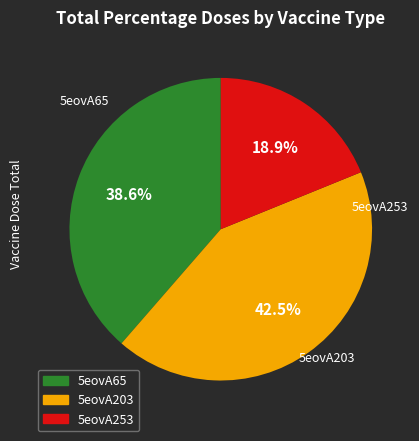

What is the largest slice in the pie chart?

5eovA203